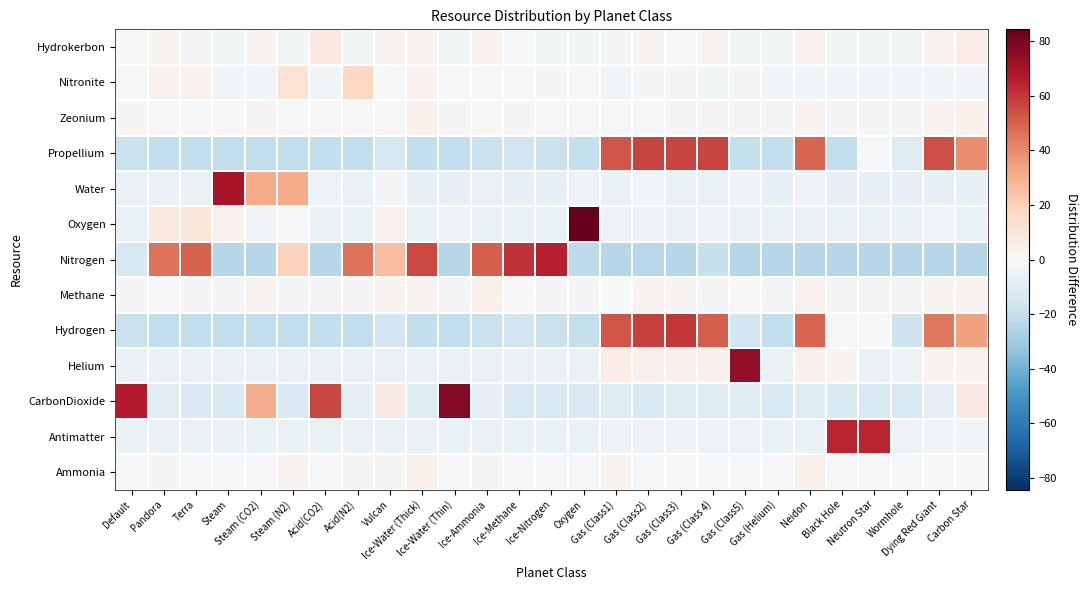

Which category has the lowest value across all series?

Steam